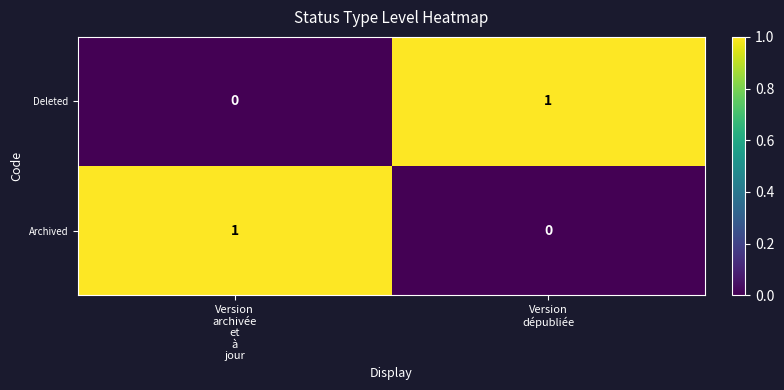

Reading right to left, list all the values displayed in this chart.

Deleted: 1	0
Archived: 0	1